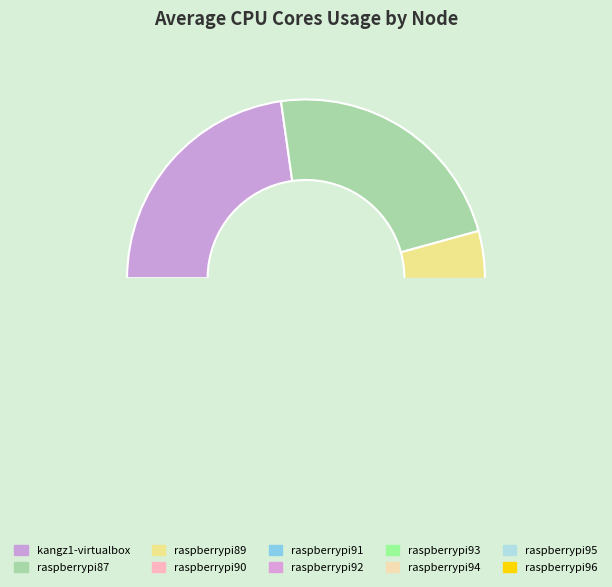

Which category has the biggest portion of the pie?

raspberrypi87